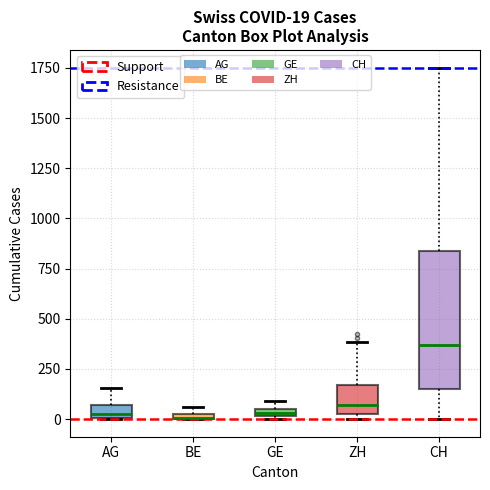

Which box has the highest median line?

CH